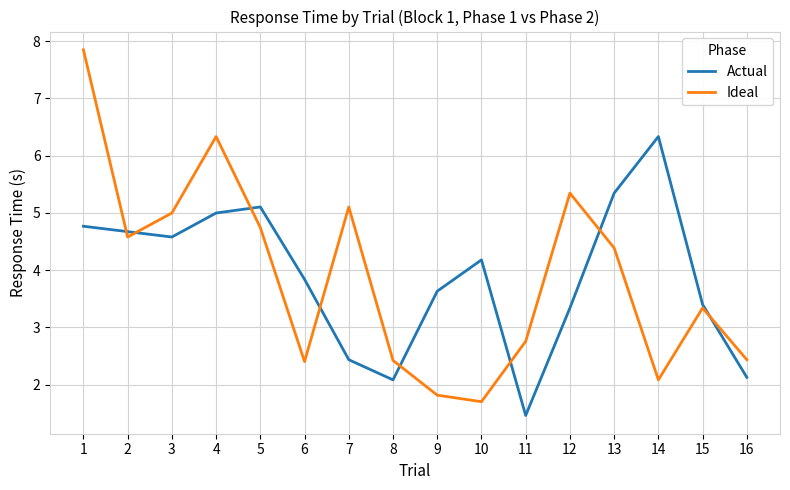

Between 5 and 8, which series saw the biggest shift?

Actual